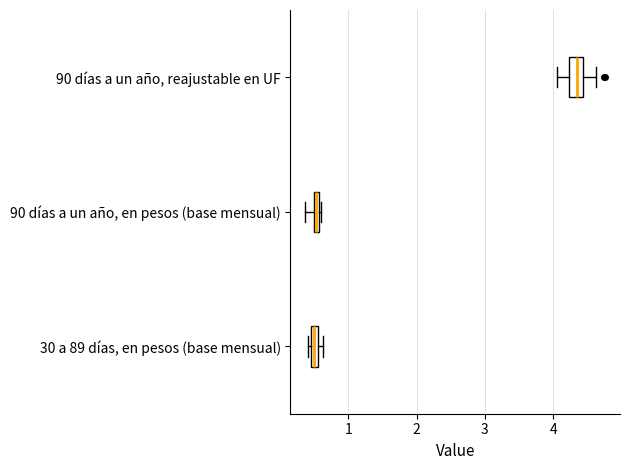

Which box has the furthest to the right median line?

90 días a un año, reajustable en UF